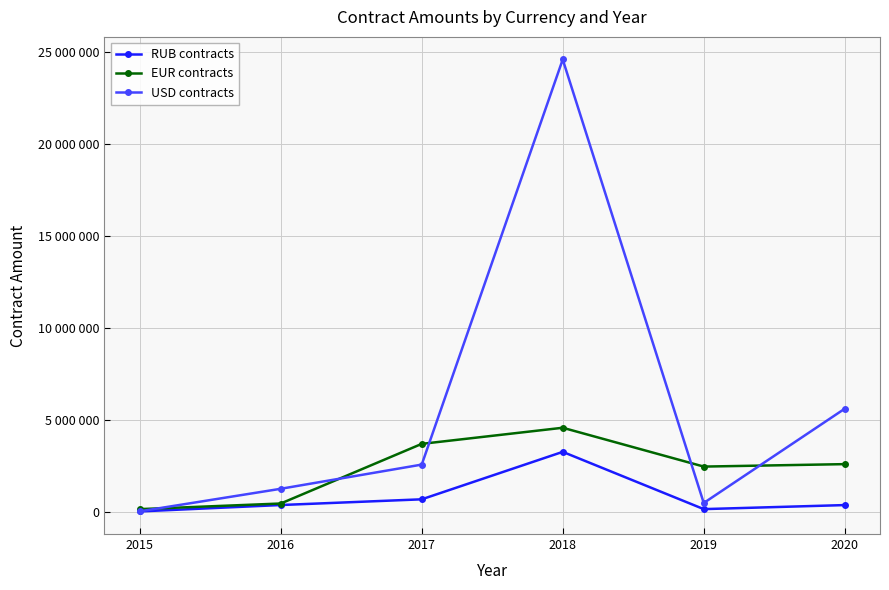

Which has a higher value, 2019 or 2015?

2019